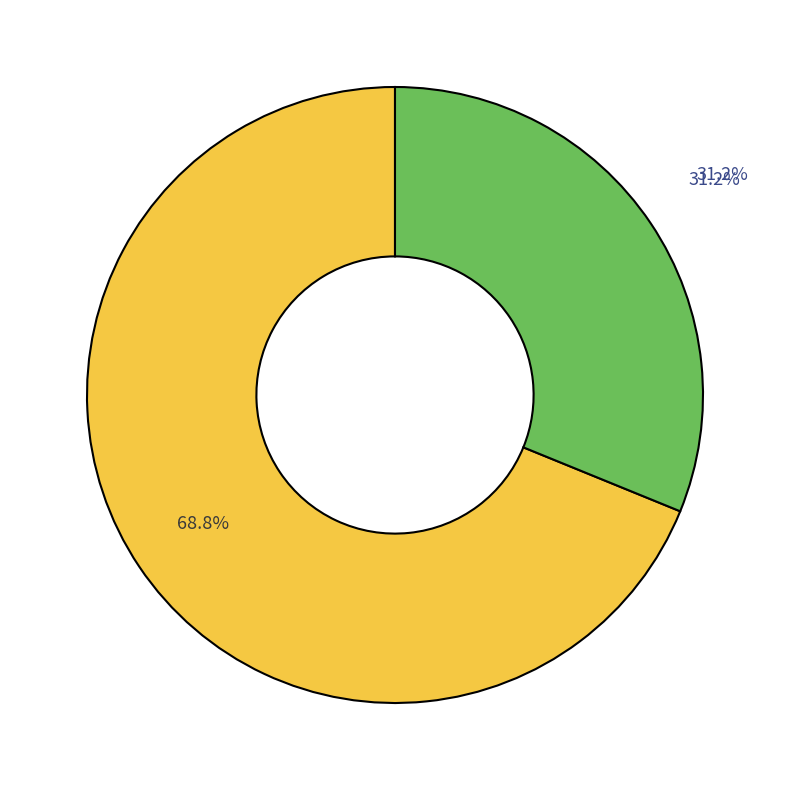

To the nearest percent, what percentage of the pie is pocket2?

31%